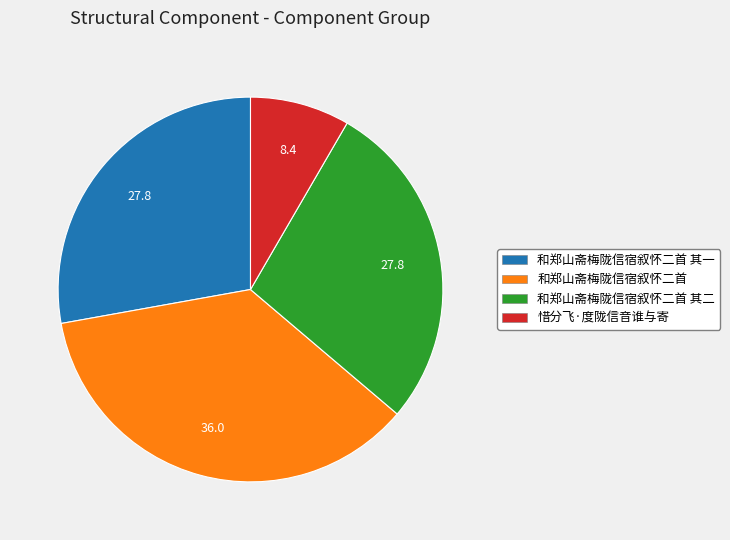

Does any single category account for the majority?

No